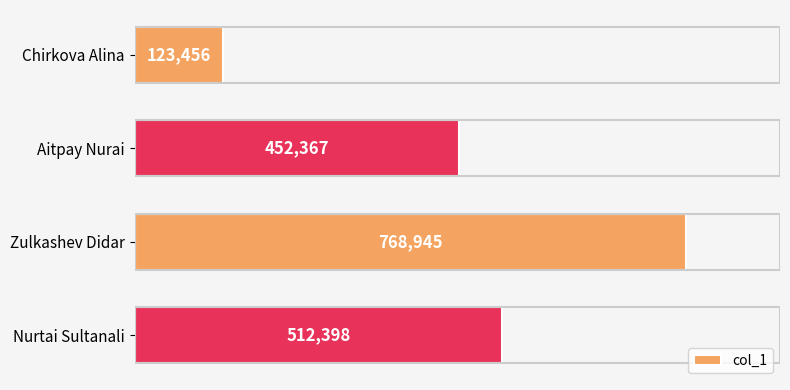

How many data points are less than 512398?

2